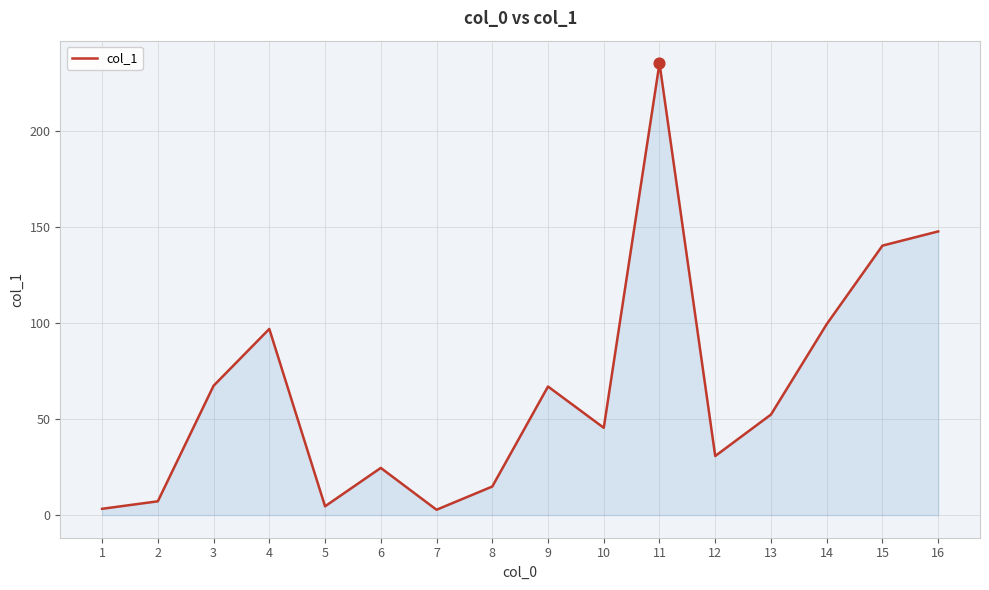

Between 10 and 4, which is larger?

4